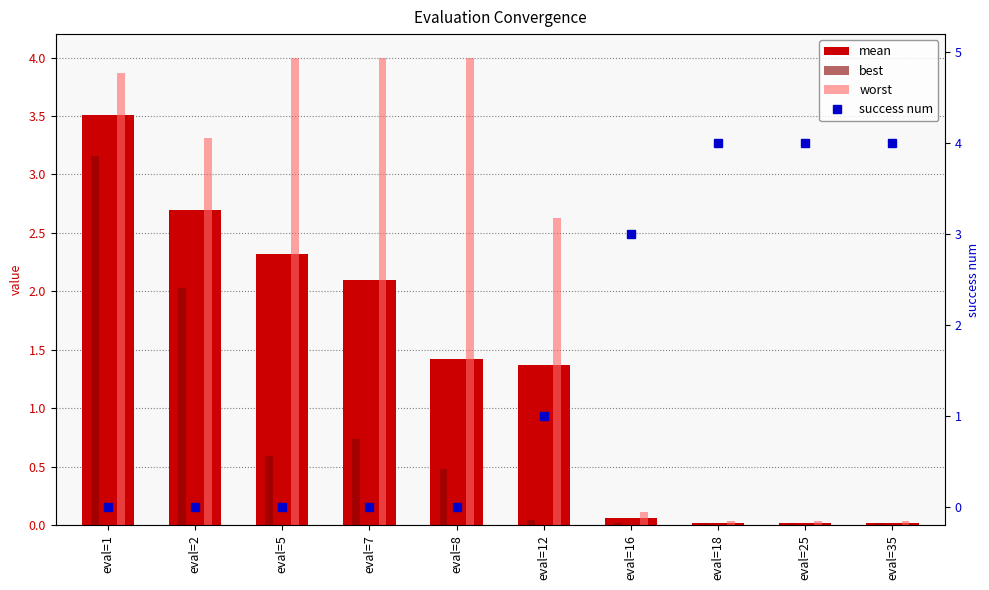

At which label is success num closest to 2?

eval=12